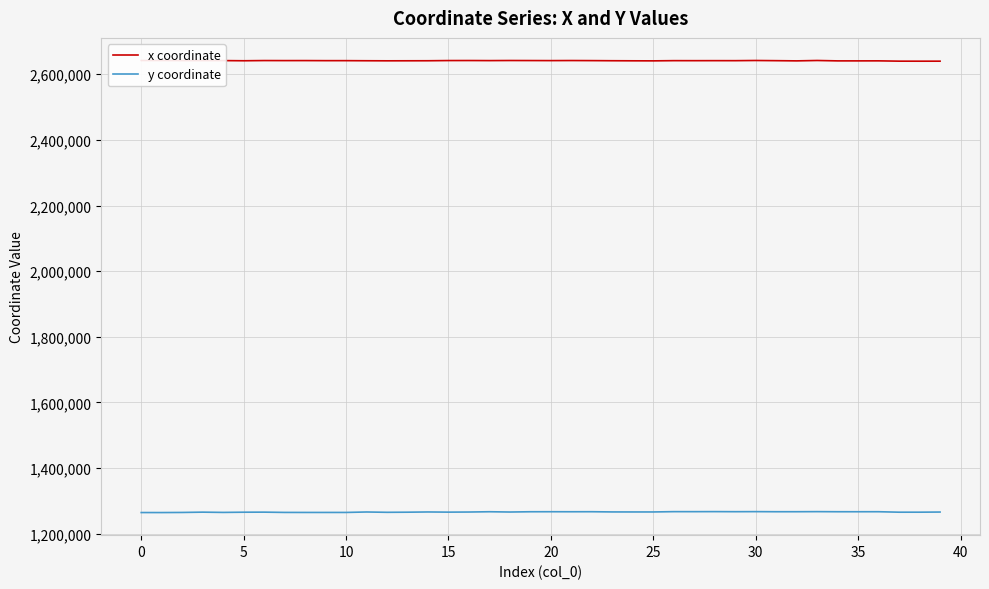

How many interior local peaks does the x coordinate series have?

11